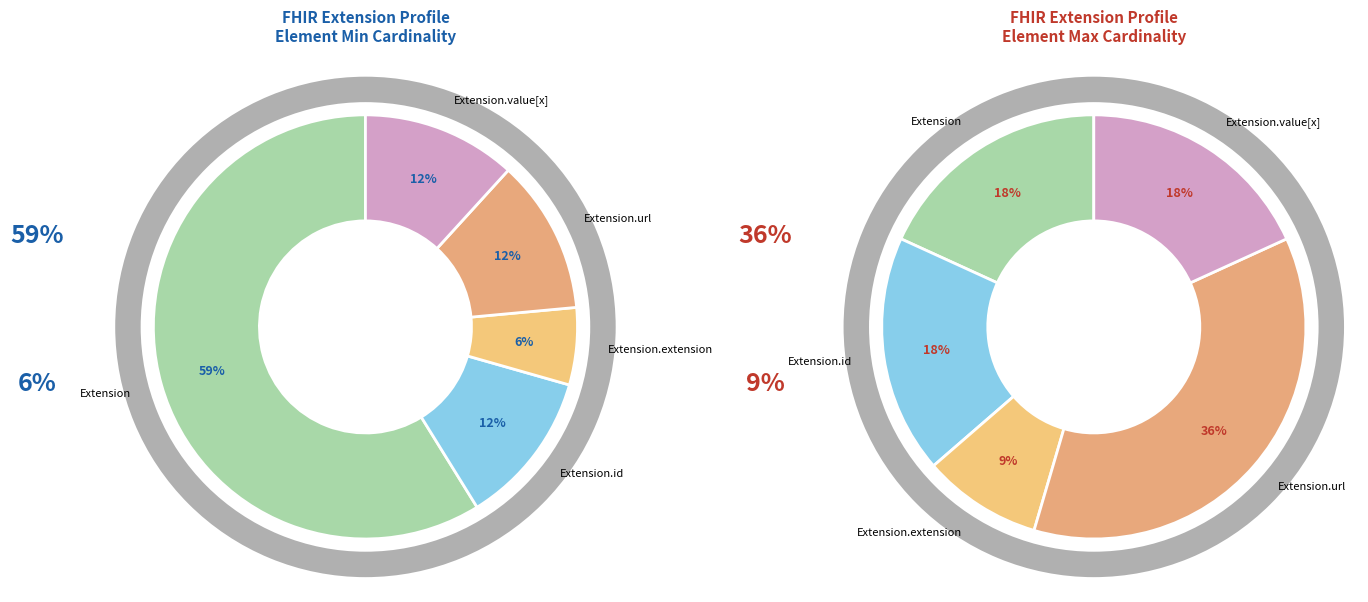

Between Extension.value[x] and Extension.id, which is larger?

Extension.value[x]